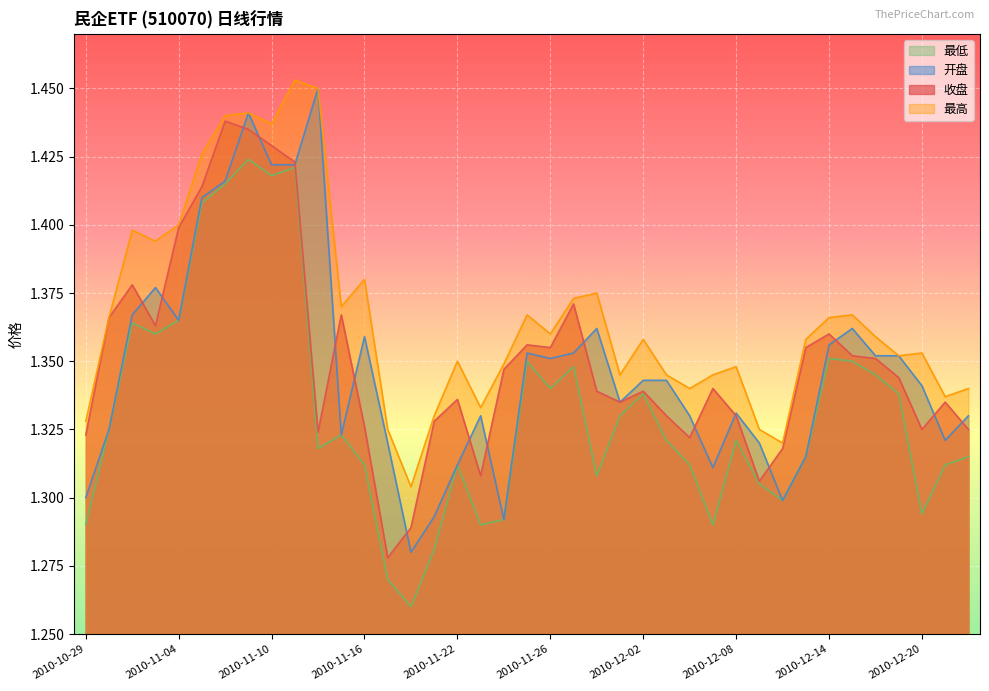

Which label corresponds to the smallest value in the chart?

2010-11-18